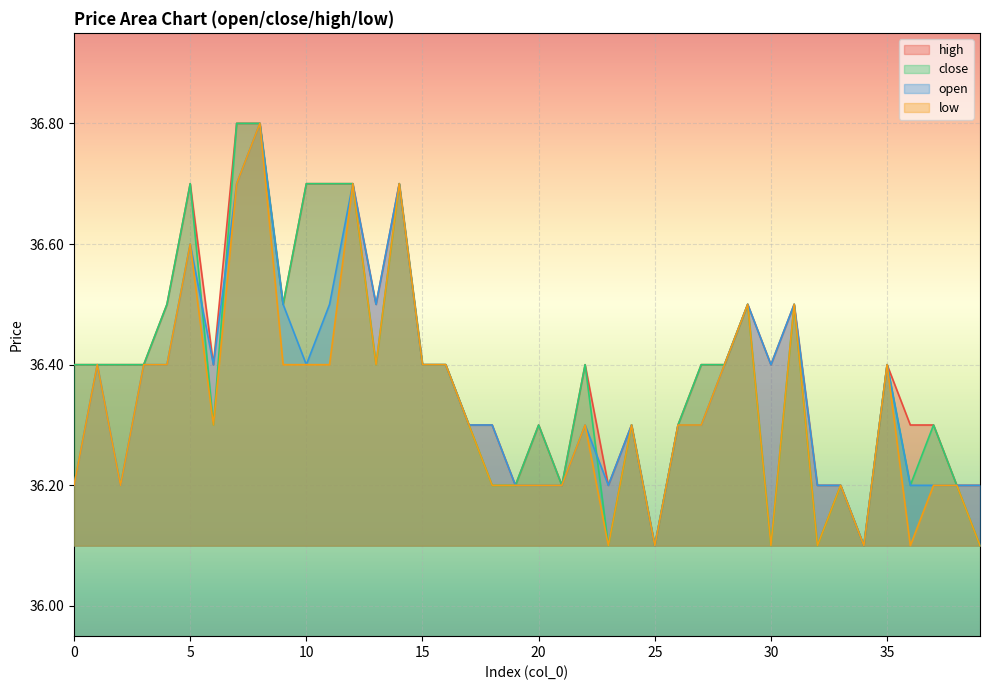

What is the value of the low point at the 39th from the left?

36.2